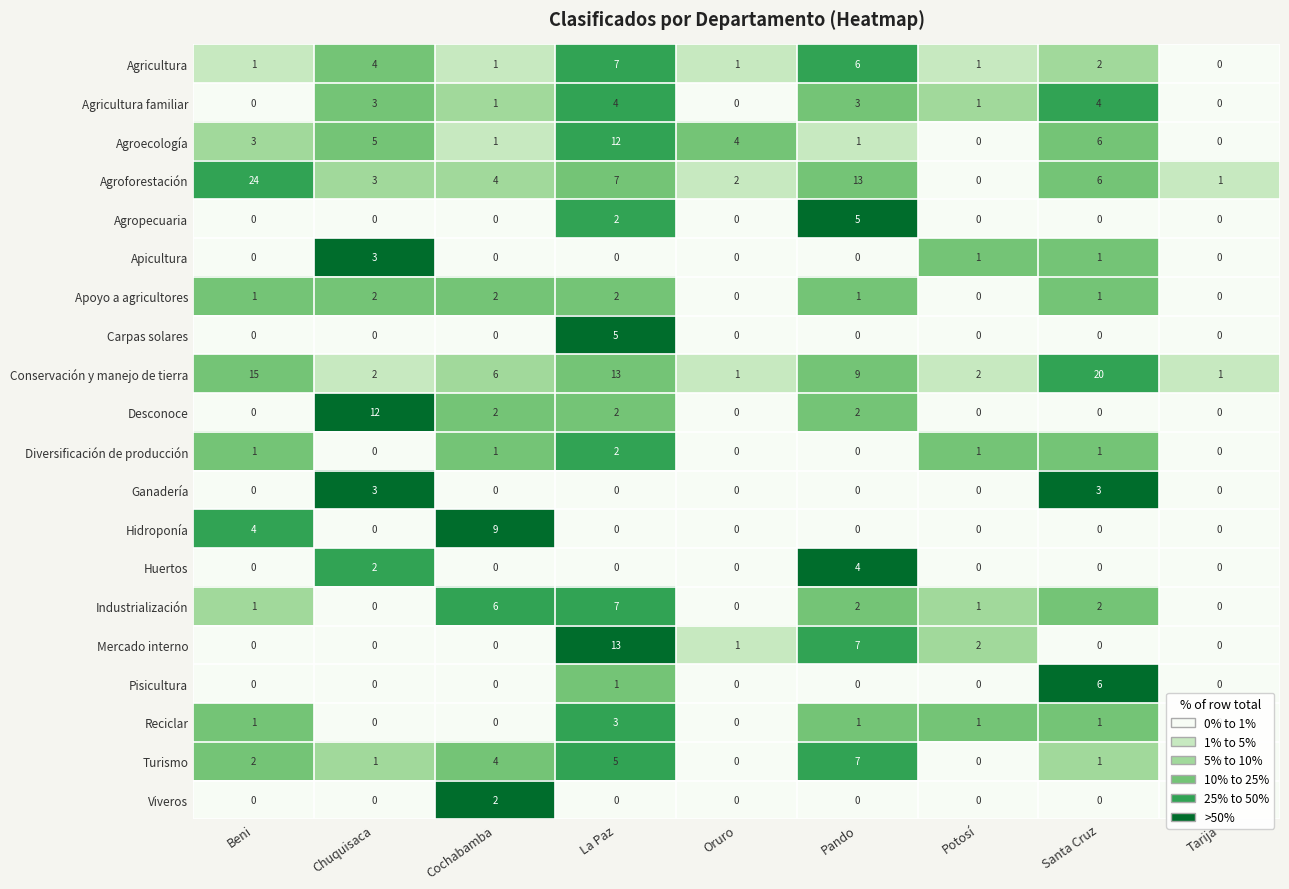

Between Beni and Cochabamba, which series saw the biggest shift?

Agroforestación